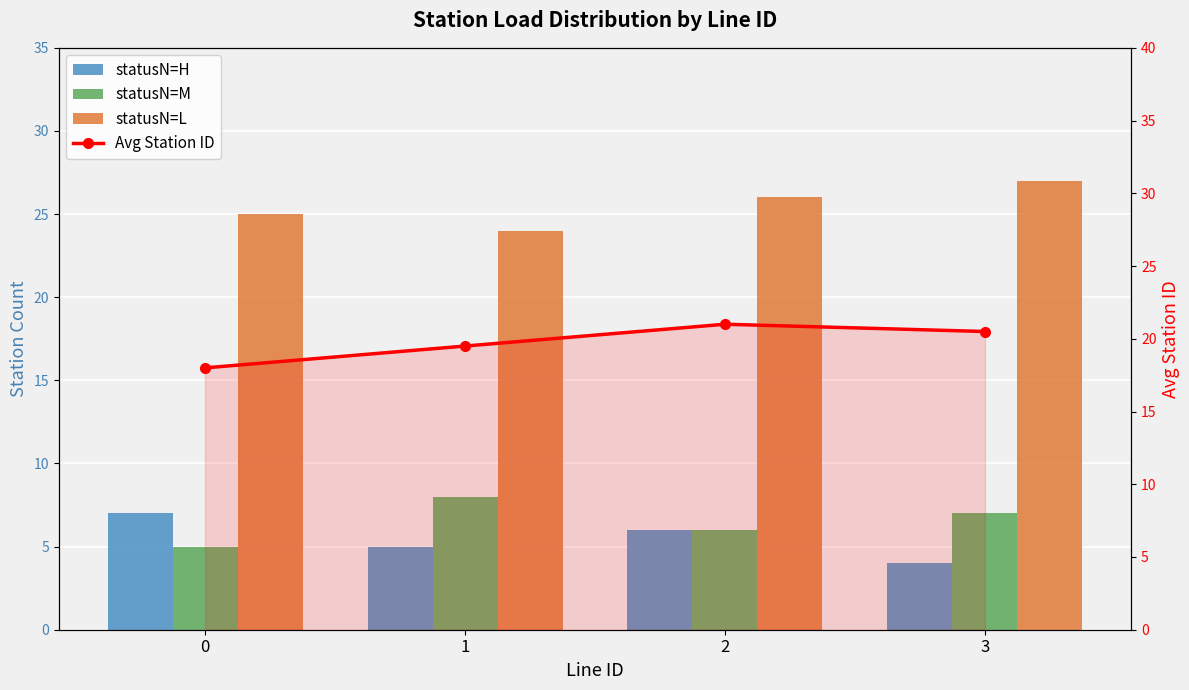

Is it true that statusN=L equals 26.0 at 2?

True